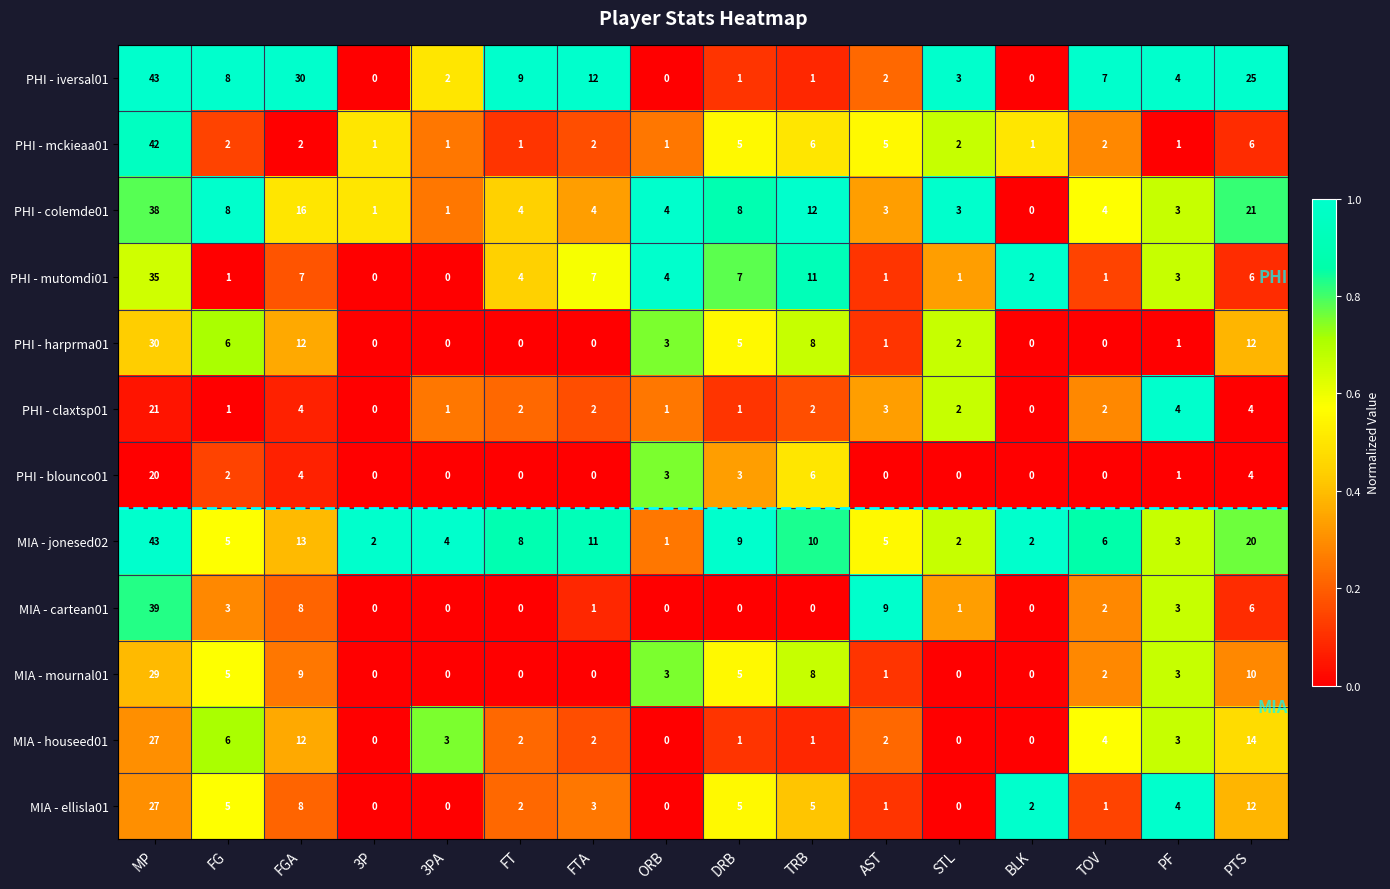

The MIA - ellisla01 series shows 0 at 3P. True or false?

True